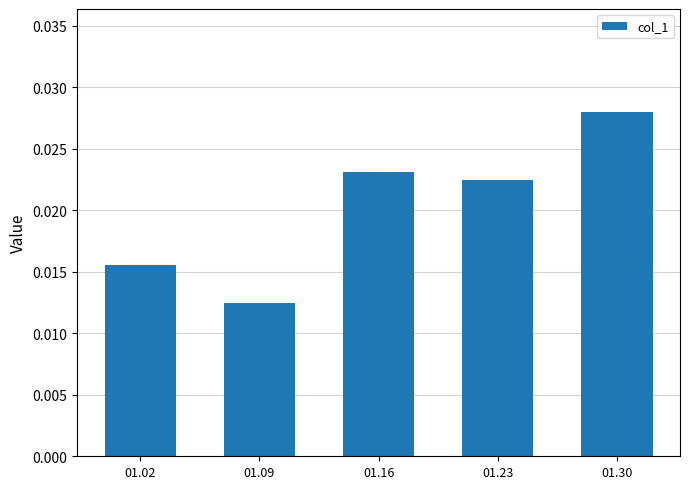

At which category does the chart reach its peak across all series?

01.30